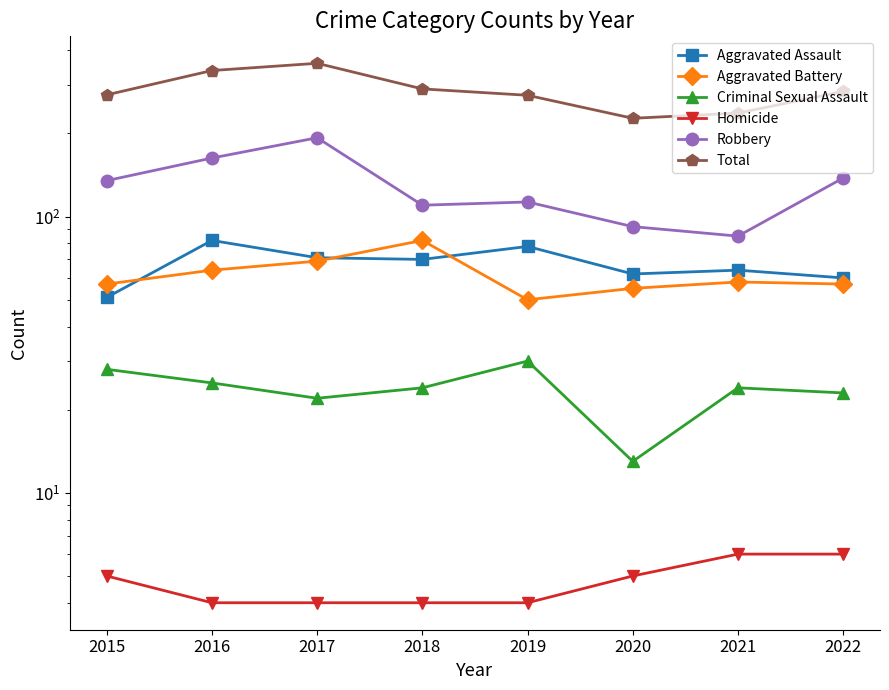

True or false: Aggravated Battery and Criminal Sexual Assault intersect in this chart.

False